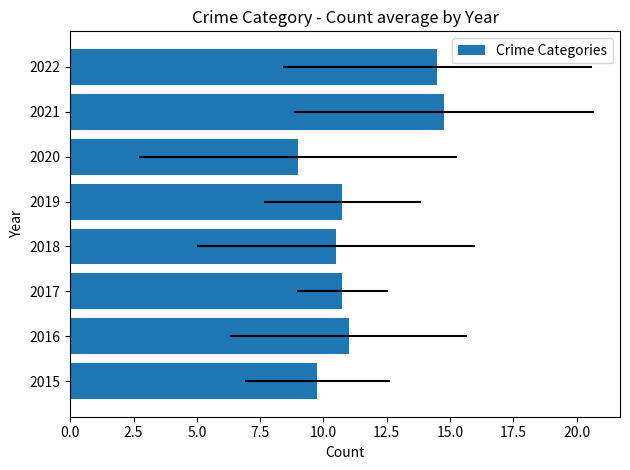

The value at 2017 is 10.8. True or false?

True